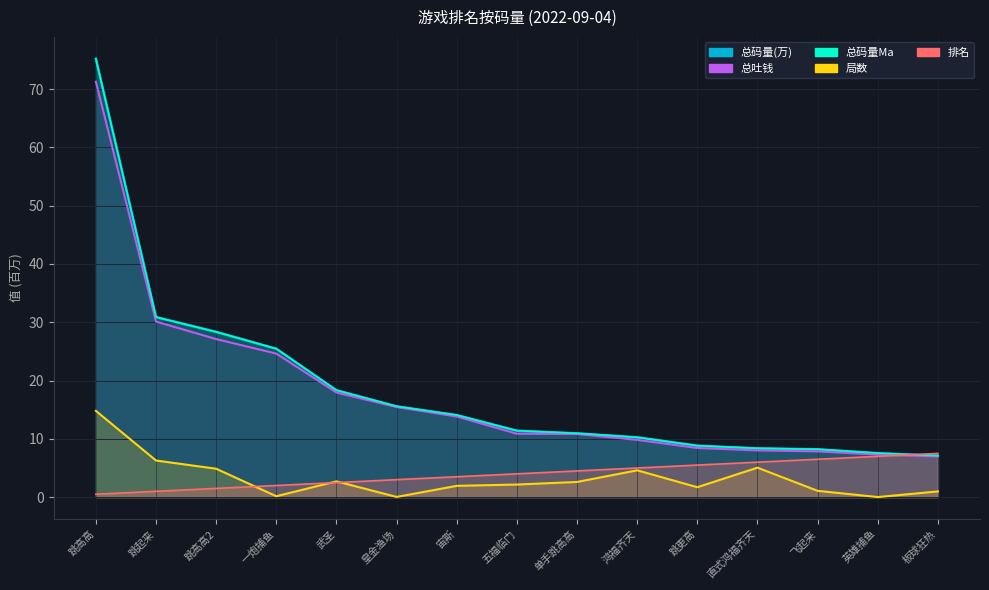

At which category is the sum across all series the highest?

跳高高